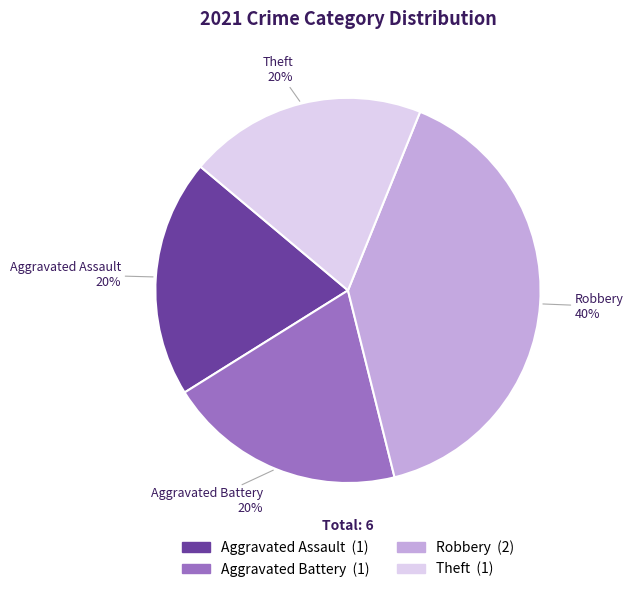

Is there a majority slice in this chart?

No